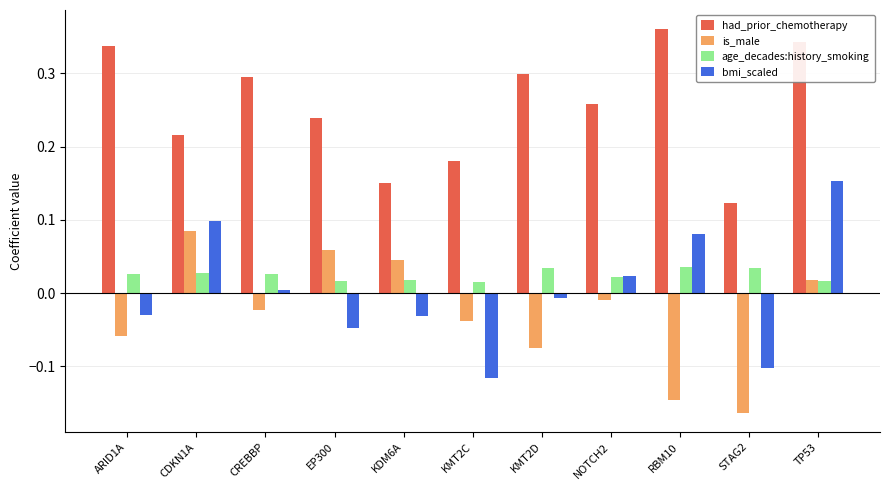

Count the number of data series in this chart.

4